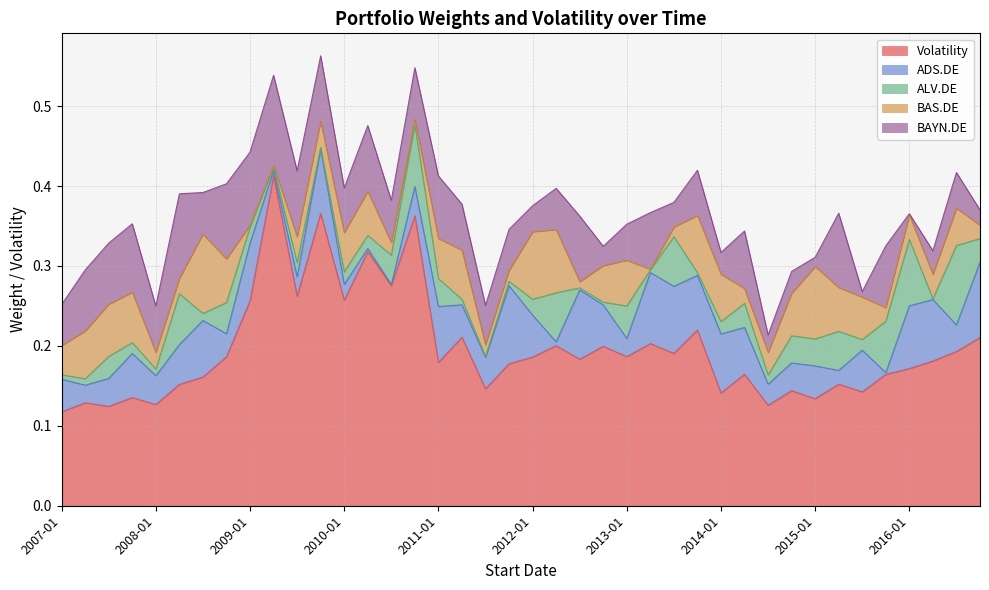

What is the sum of all Volatility values?

7.8